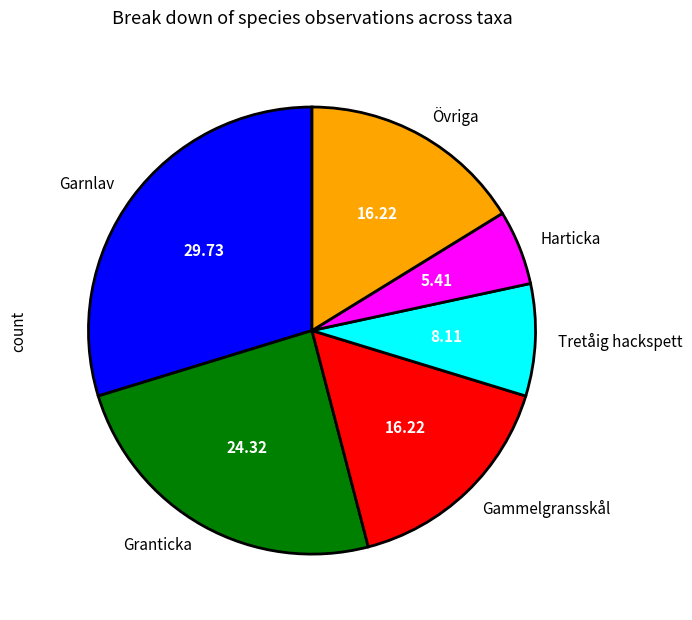

Combined, do Övriga and Tretåig hackspett account for over 50%?

No